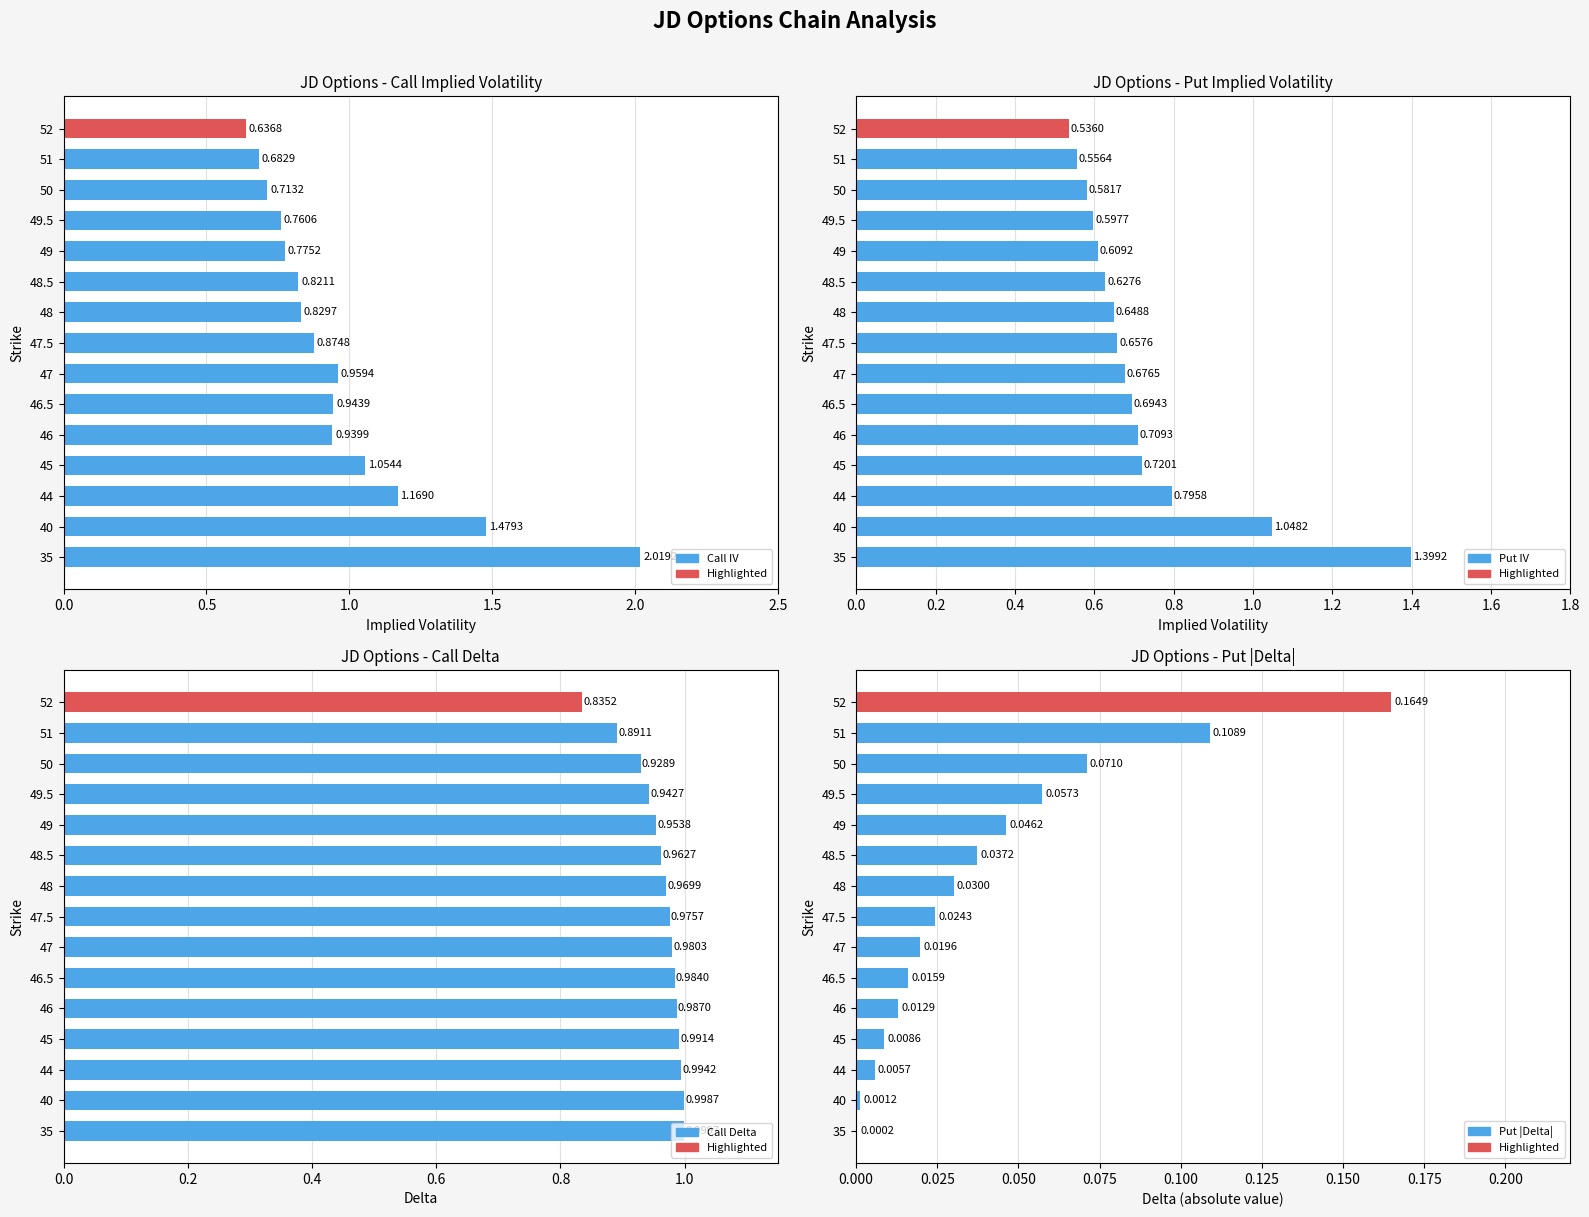

What is the greatest value displayed?

2.0